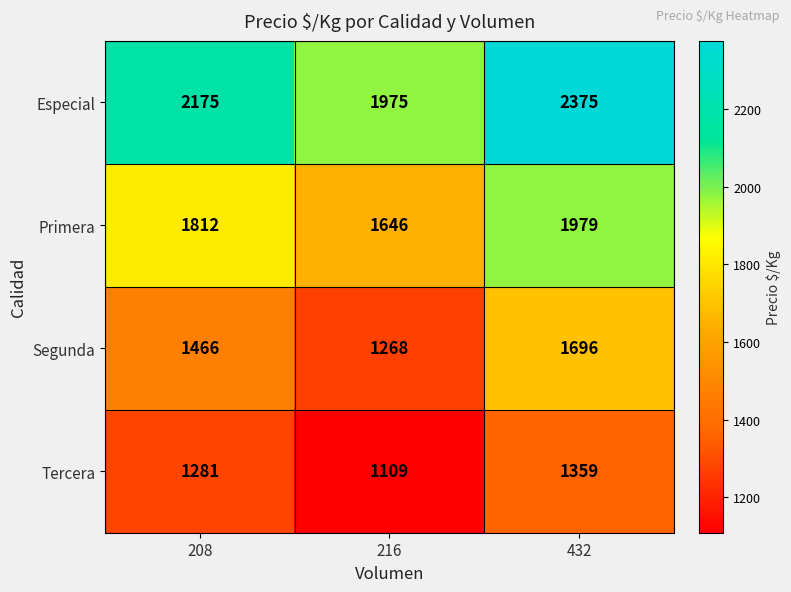

What is the sum of all Tercera values?

3749